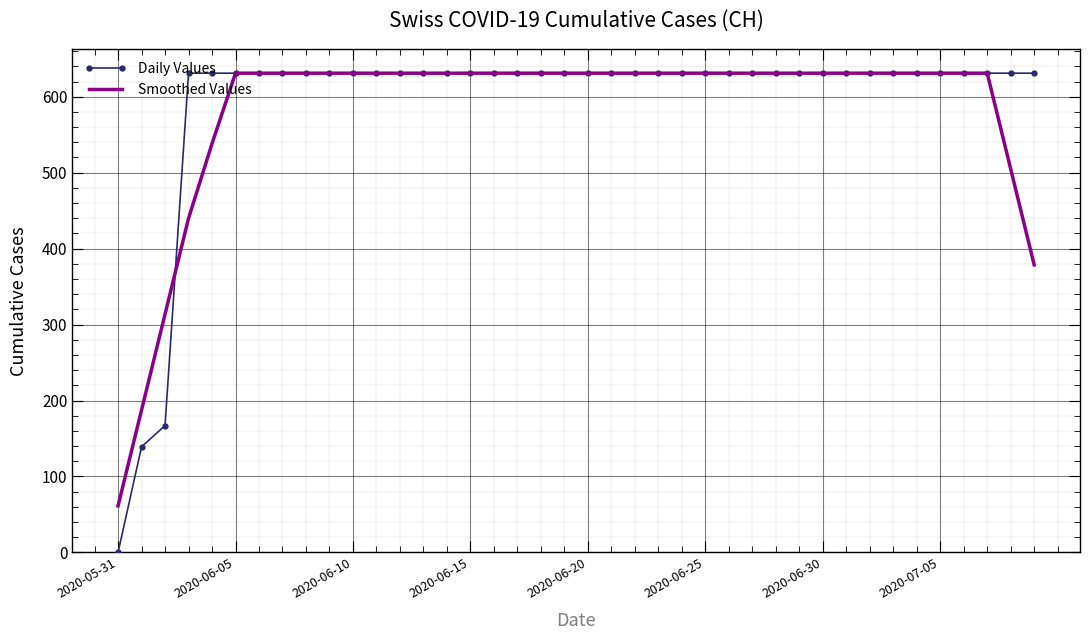

What is the maximum value shown in the chart?

631.0